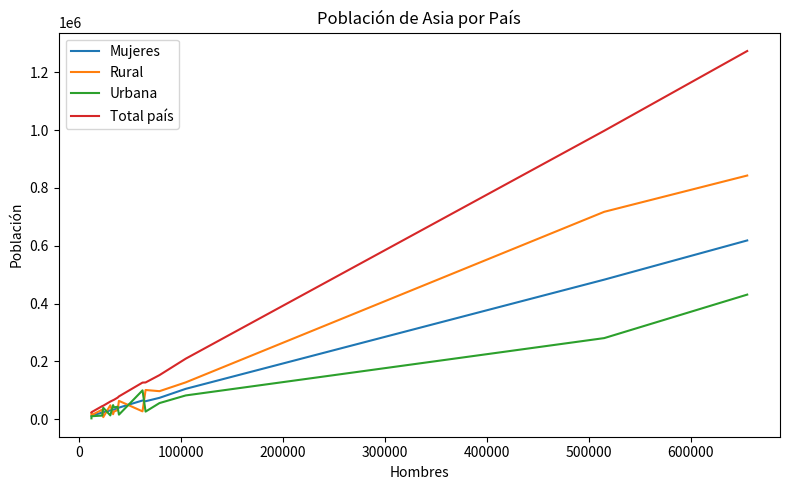

Count the number of categories in the chart.

15